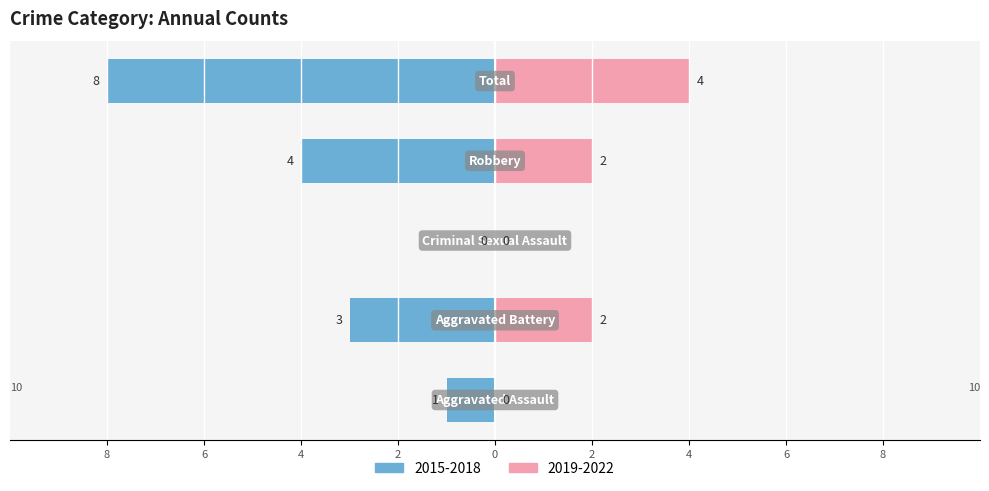

The value at Criminal Sexual Assault is -5. True or false?

False